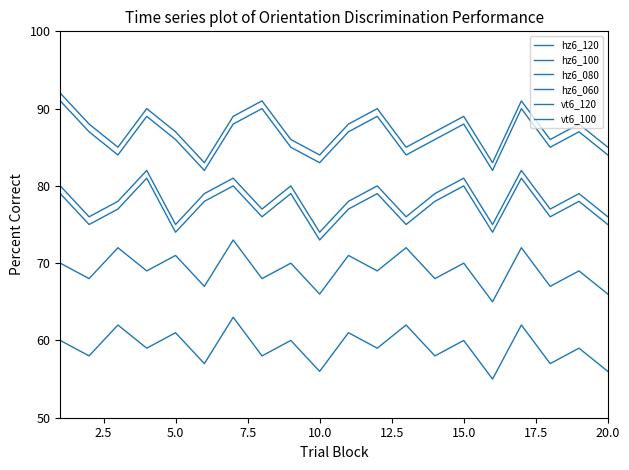

Count the number of data series in this chart.

6